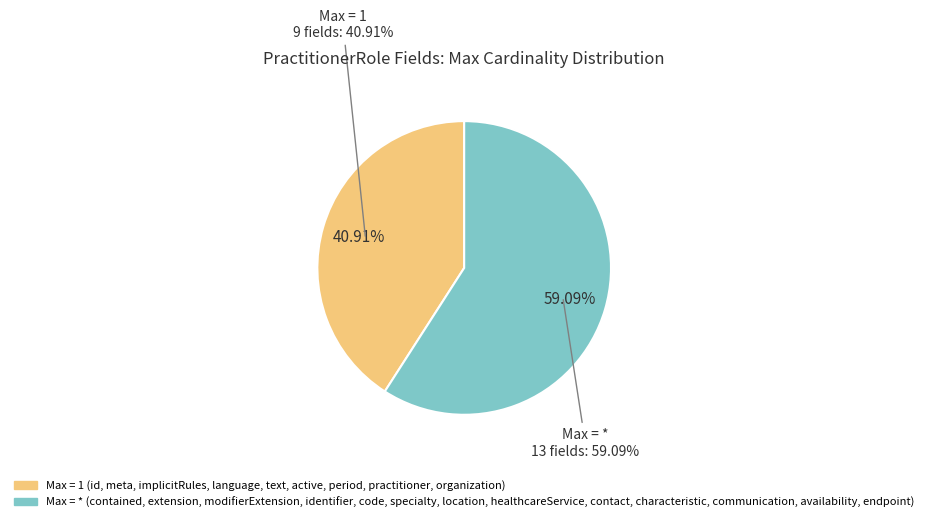

Is it true that PractitionerRole.text is 26% of the pie?

False